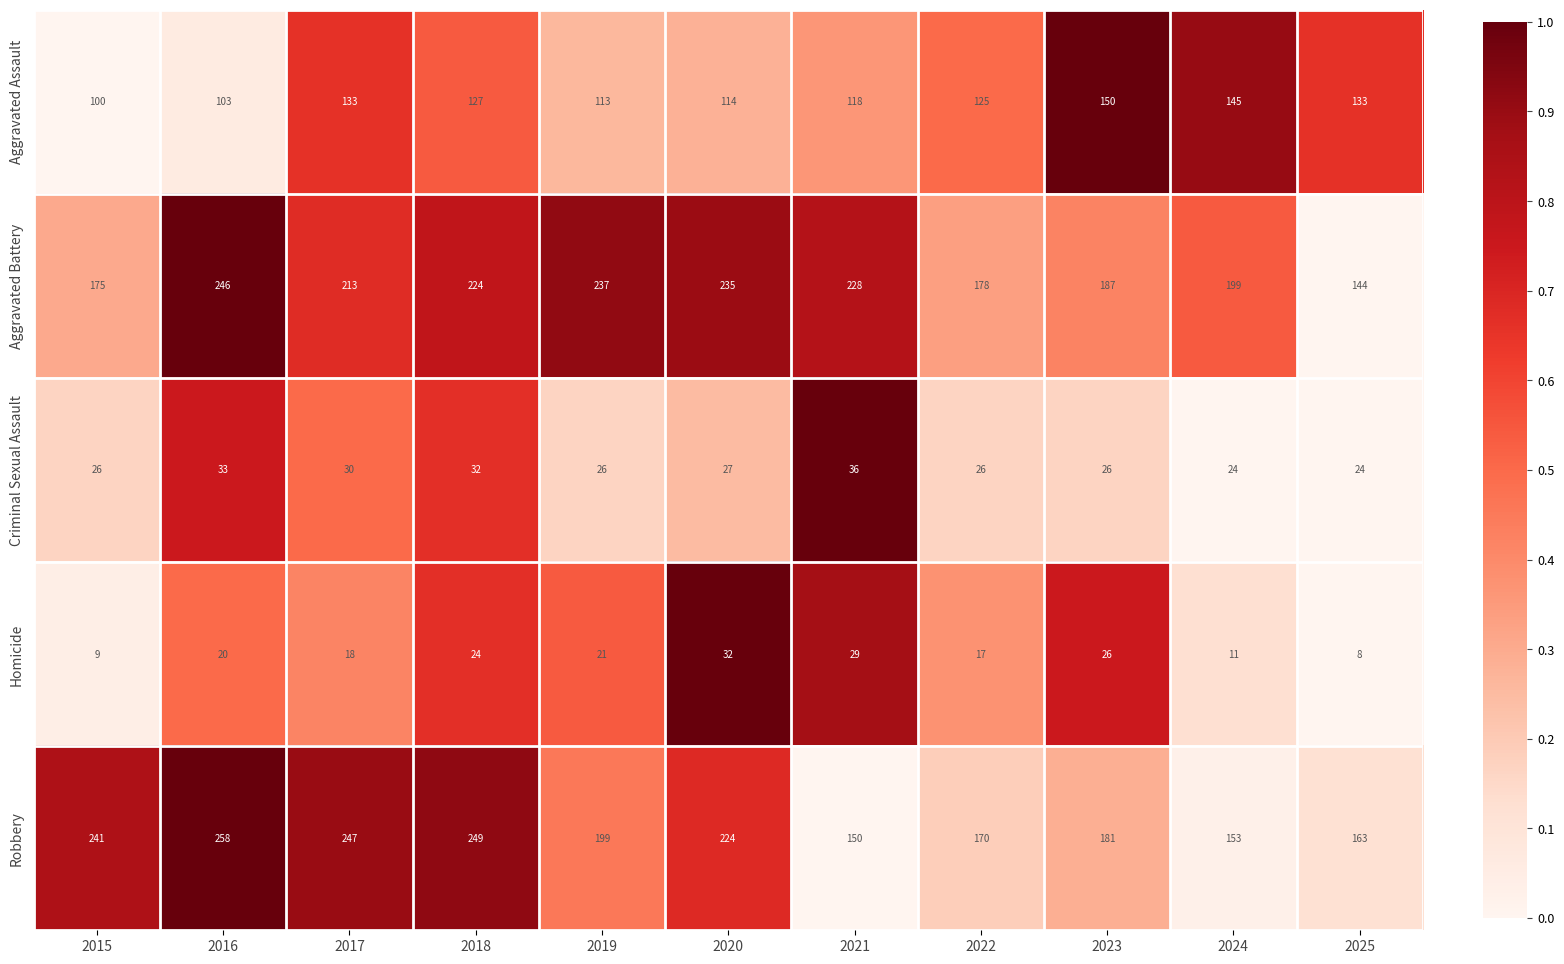

List the series in order of their peak value, highest first.

Robbery, Aggravated Battery, Aggravated Assault, Criminal Sexual Assault, Homicide